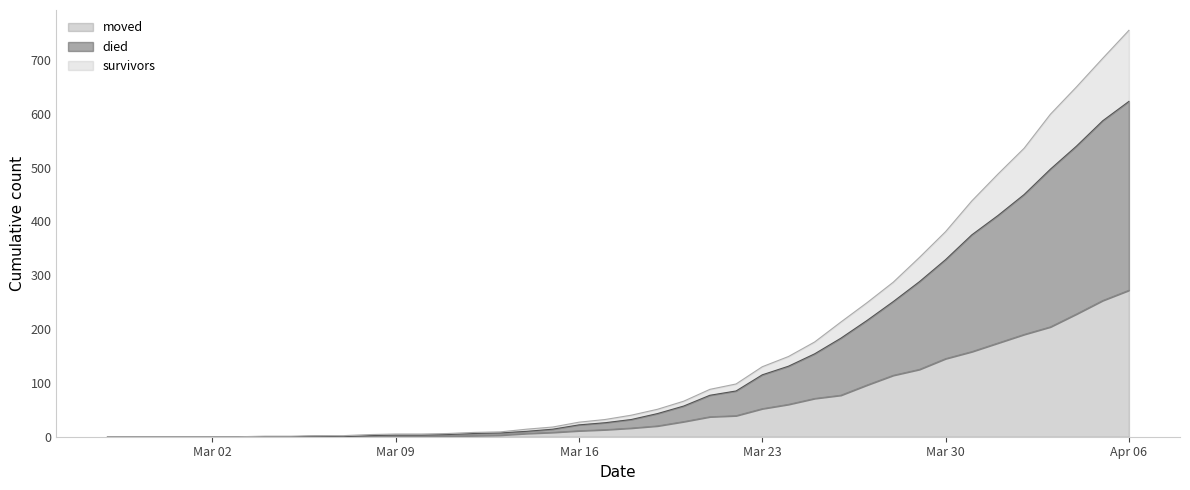

True or false: died has a value of 14 at 2020-03-15.

True